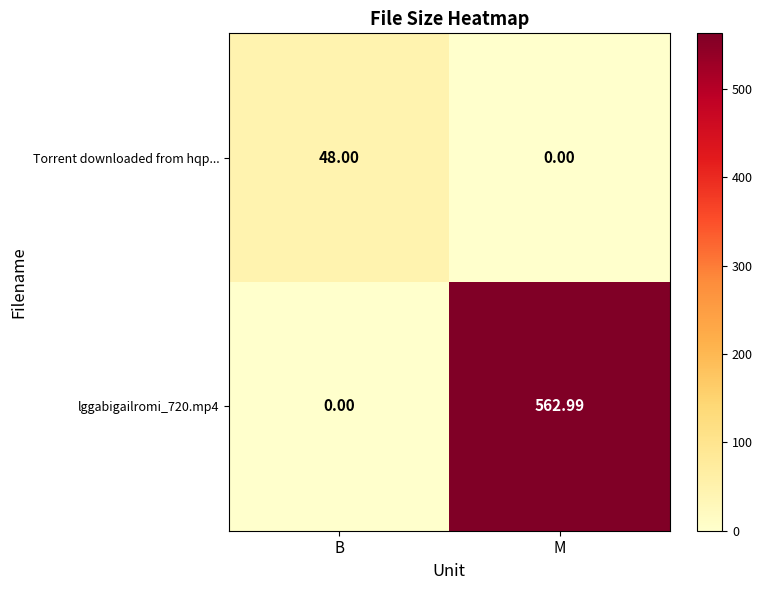

List the labels in order of Torrent downloaded from hqp... value, smallest first.

M, B